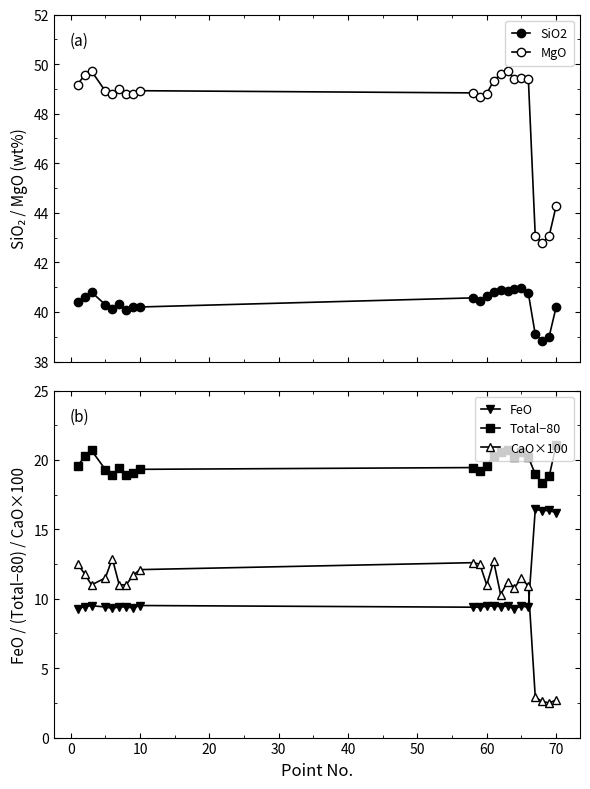

How many lines are shown in the chart?

5